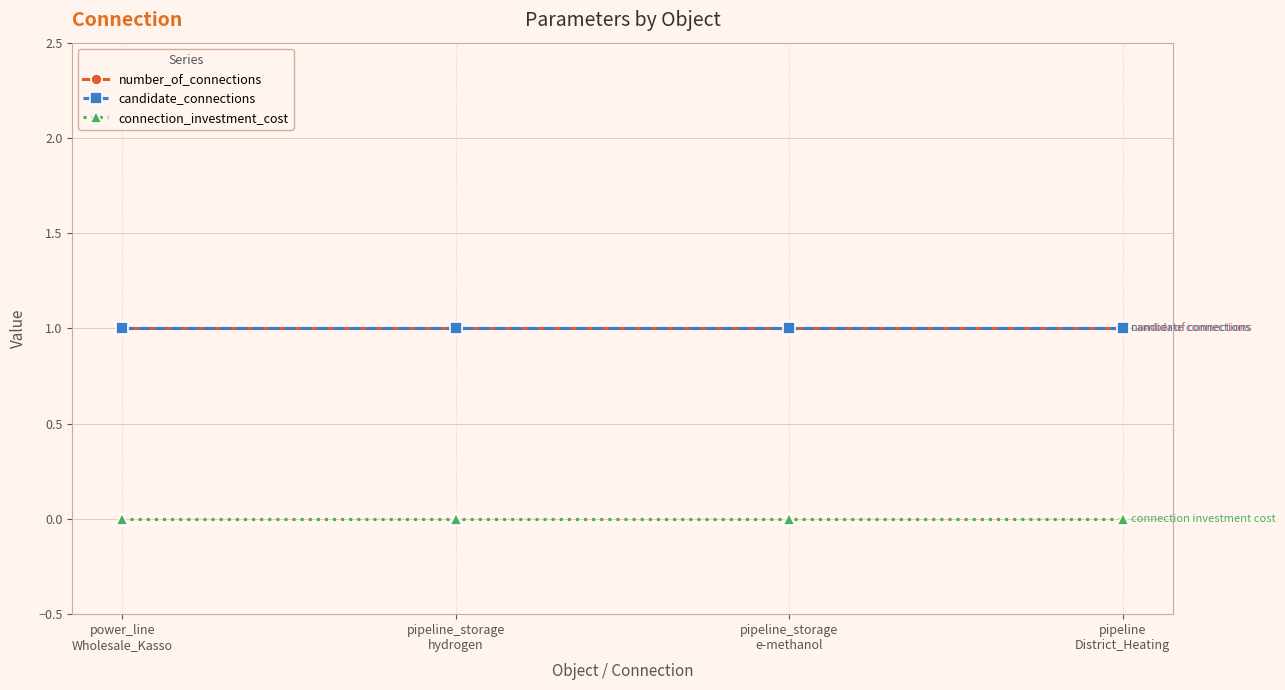

What position from the left is pipeline_storage
hydrogen?

2